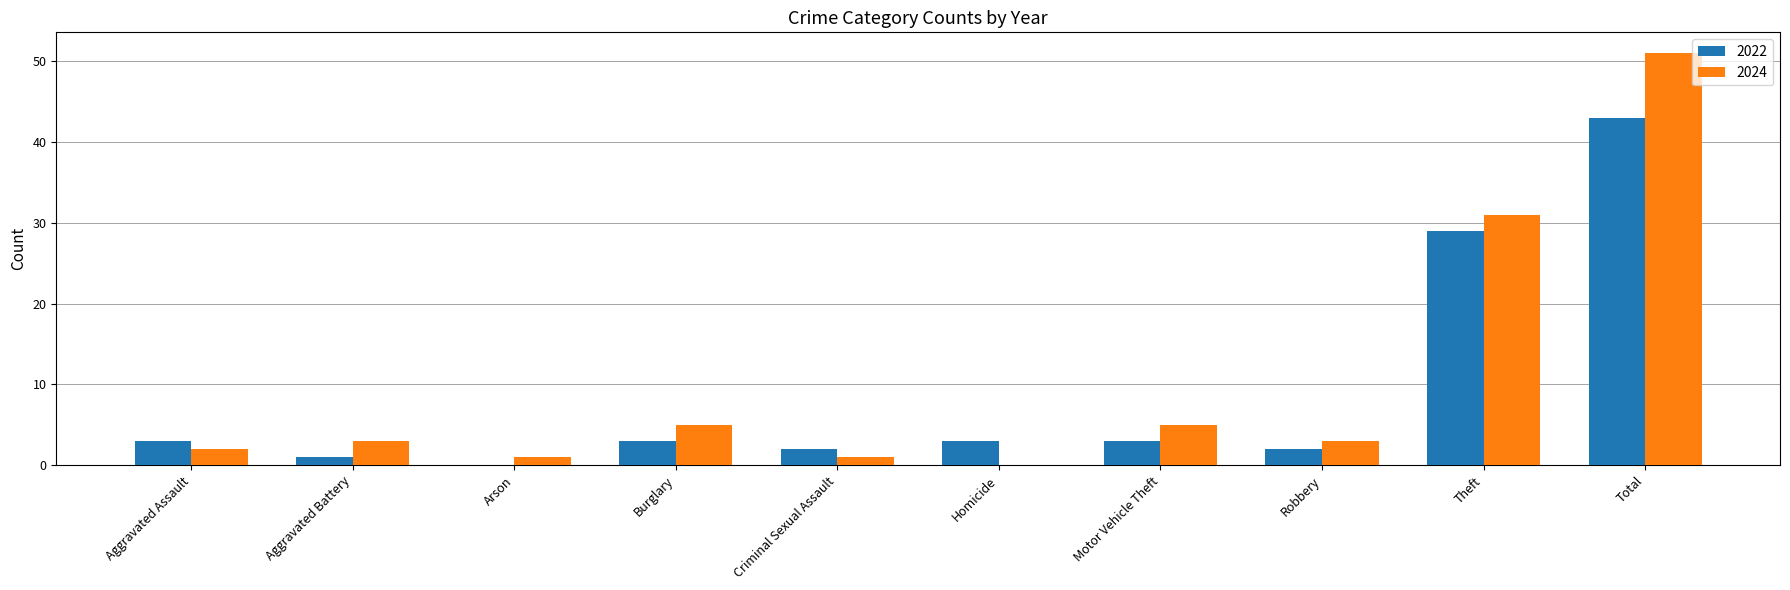

At which category is the sum across all series the highest?

Total